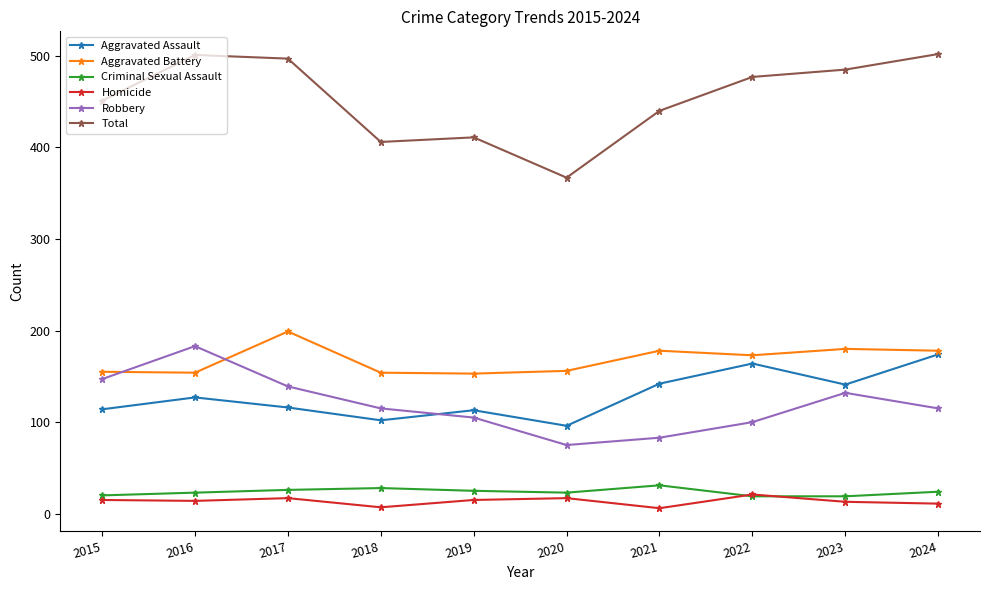

What are all the series names shown in the legend?

Aggravated Assault, Aggravated Battery, Criminal Sexual Assault, Homicide, Robbery, Total